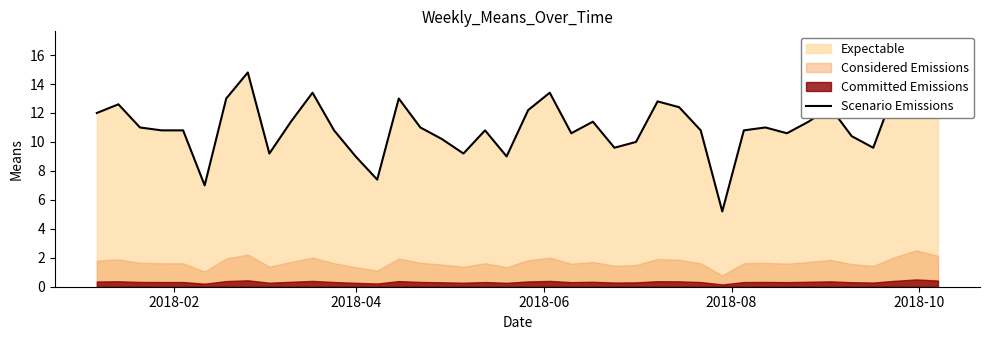

Does the chart display data point markers on the line(s)?

No